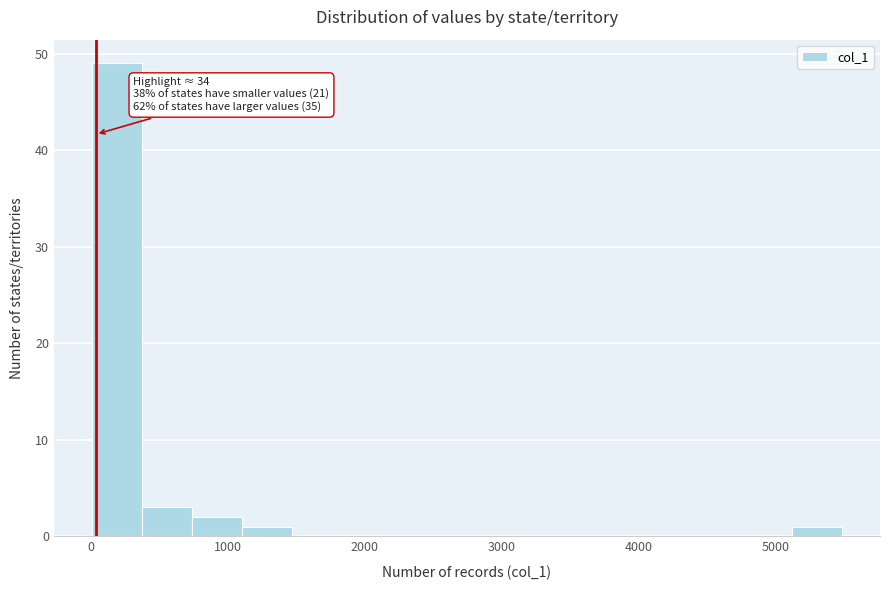

Around what value on the x-axis is the tallest bar? Give the approximate position of its centre, as read against the axis.

200